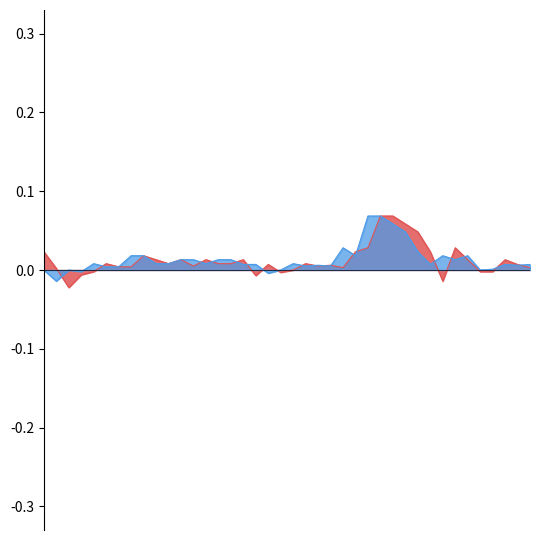

How many intersections are there between Open and Close?

19